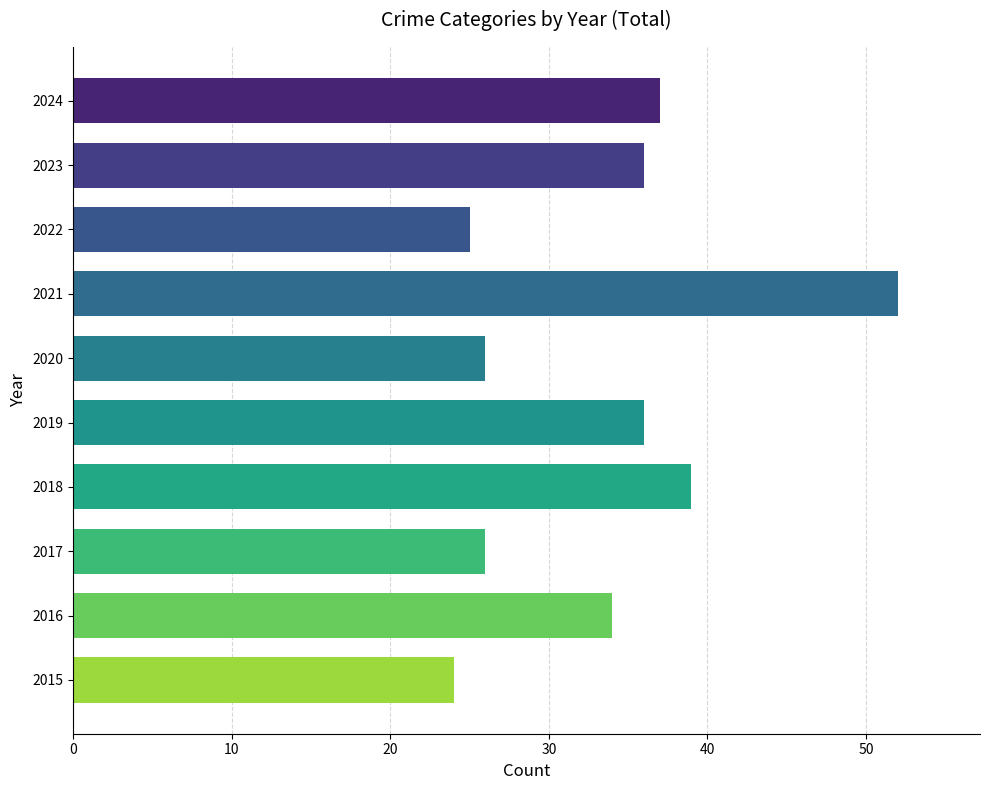

Is it true that Total equals 37 at 2024?

True